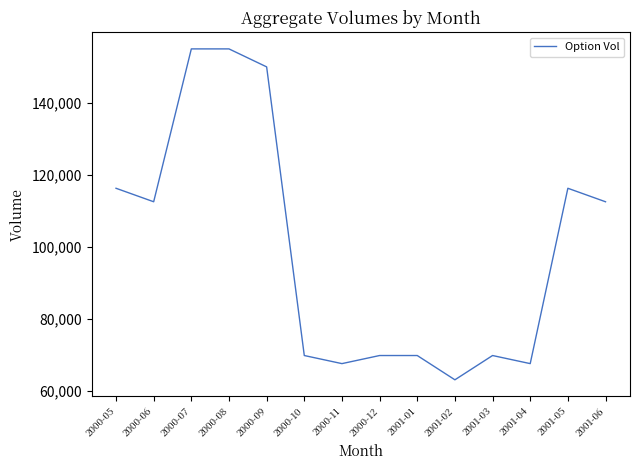

Reading left to right, list all the values displayed in this chart.

2000-05=116250	2000-06=112500	2000-07=155000	2000-08=155000	2000-09=150000	2000-10=69750	2000-11=67500	2000-12=69750	2001-01=69750	2001-02=63000	2001-03=69750	2001-04=67500	2001-05=116250	2001-06=112500